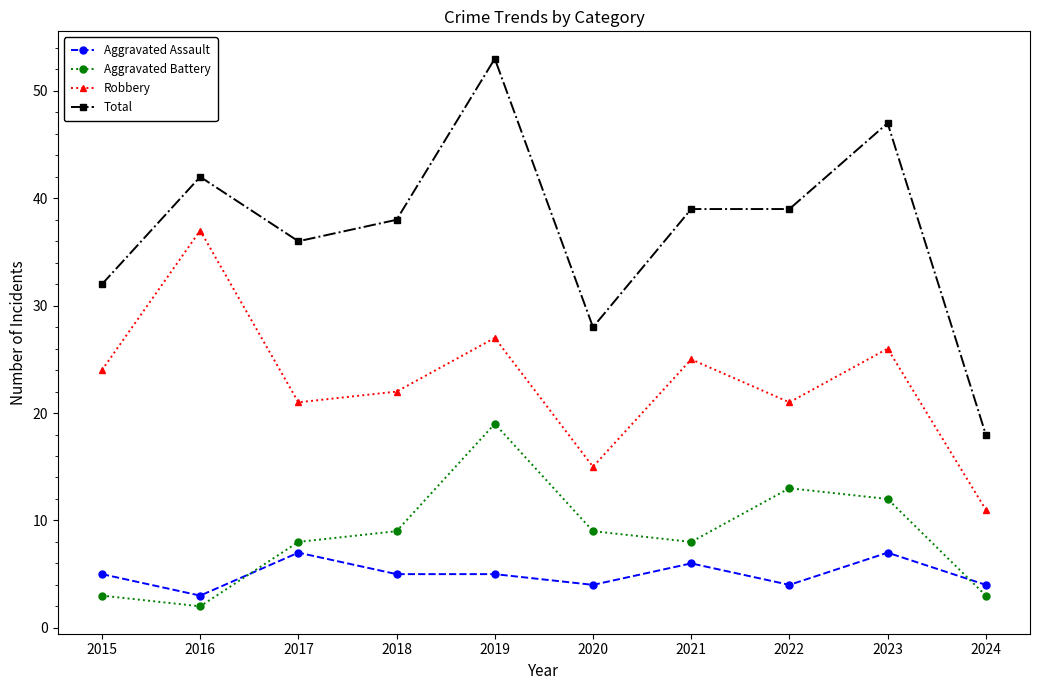

What is the value of the Total point at the 2nd from the left?

42